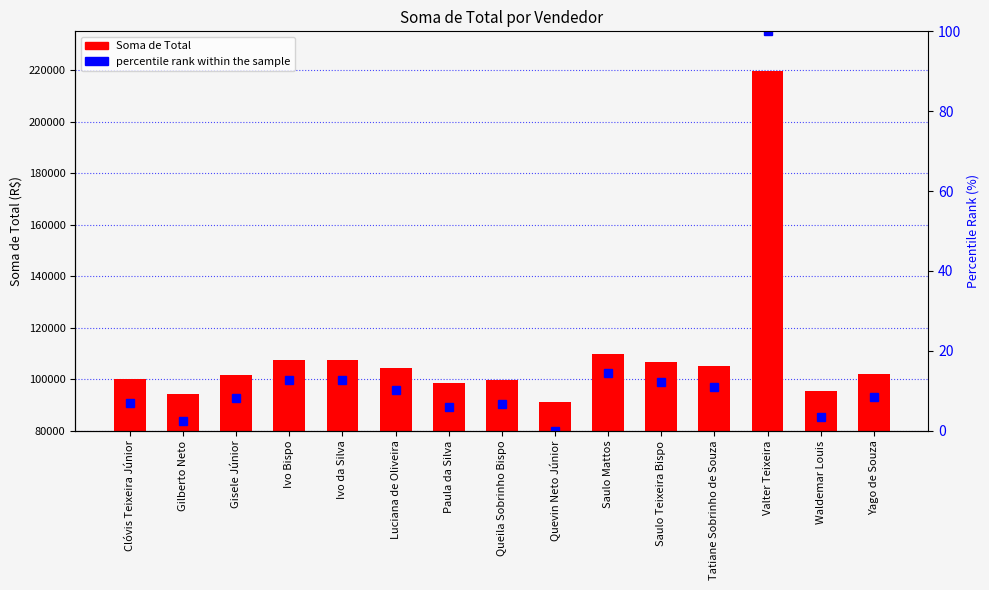

What is the value of the percentile rank within the sample bar at the 12th from the left?

11.0